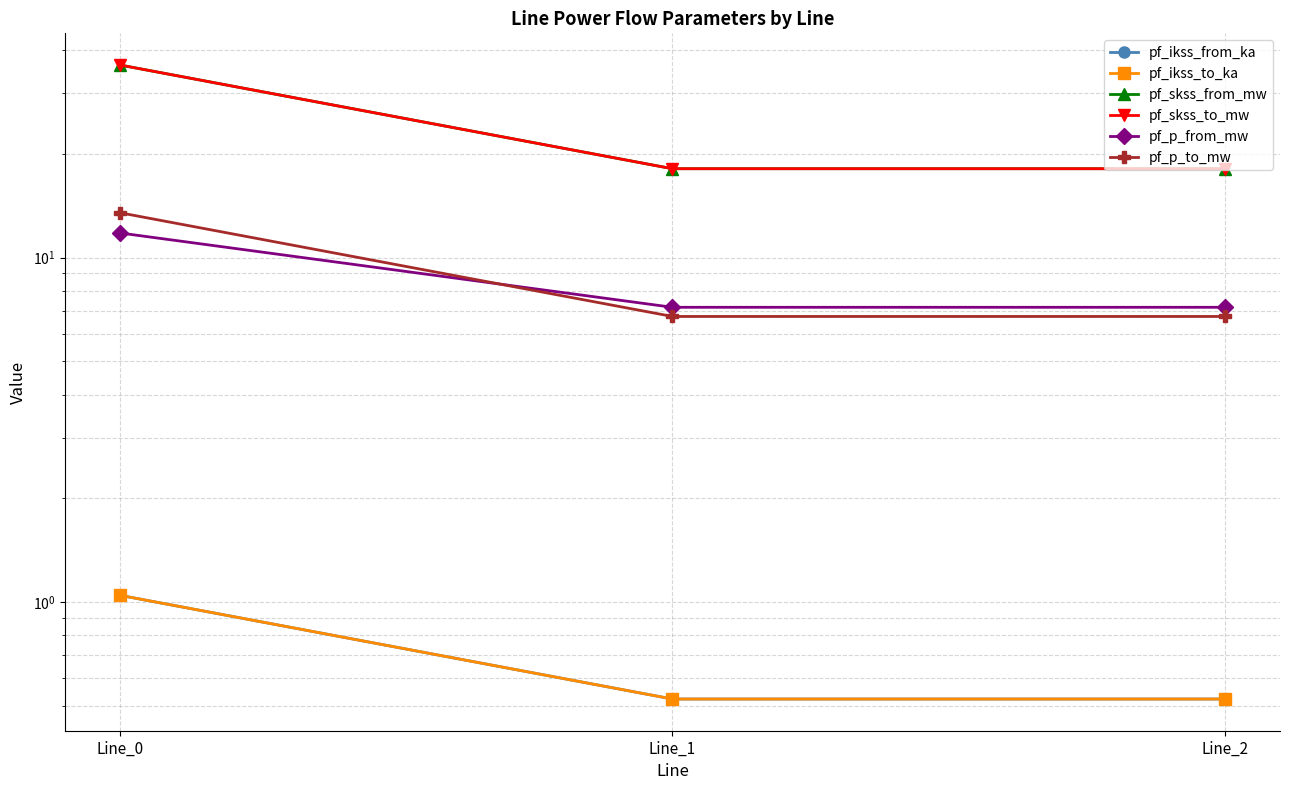

The value of pf_ikss_to_ka at Line_2 is 0.1. True or false?

False